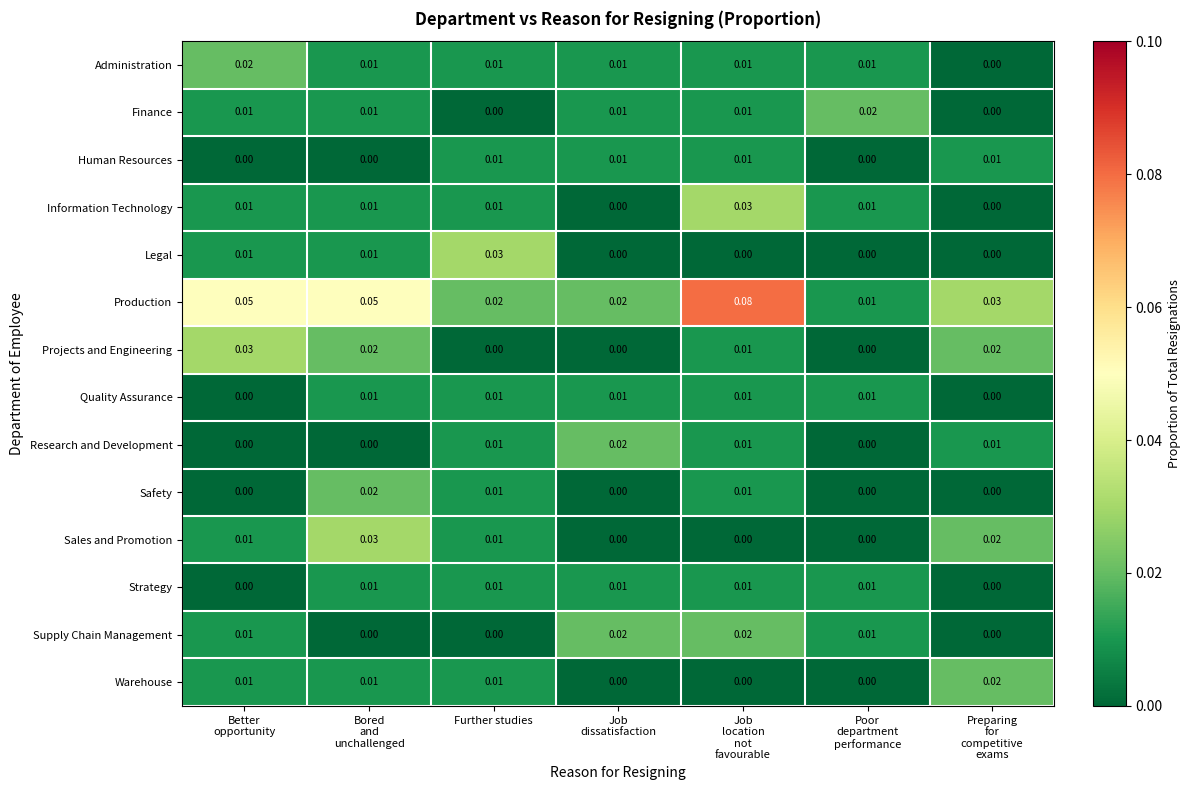

Which series has the largest total across all categories?

Production